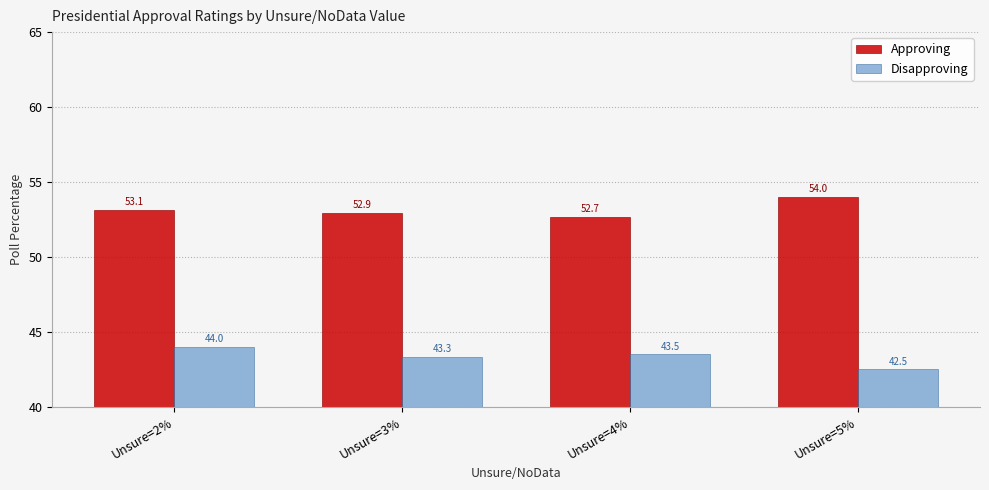

At which category is the sum across all series the highest?

Unsure=2%